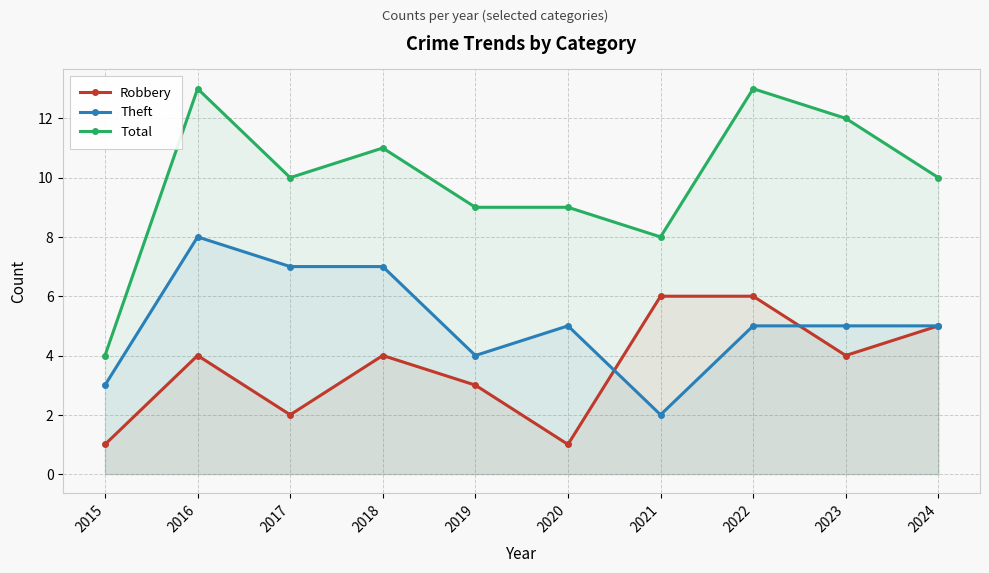

What are all the series names shown in the legend?

Robbery, Theft, Total